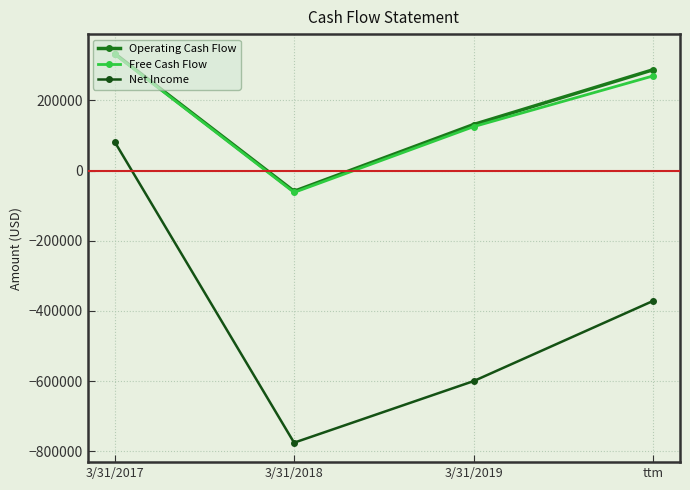

The value of Net Income at 3/31/2019 is -600252. True or false?

True